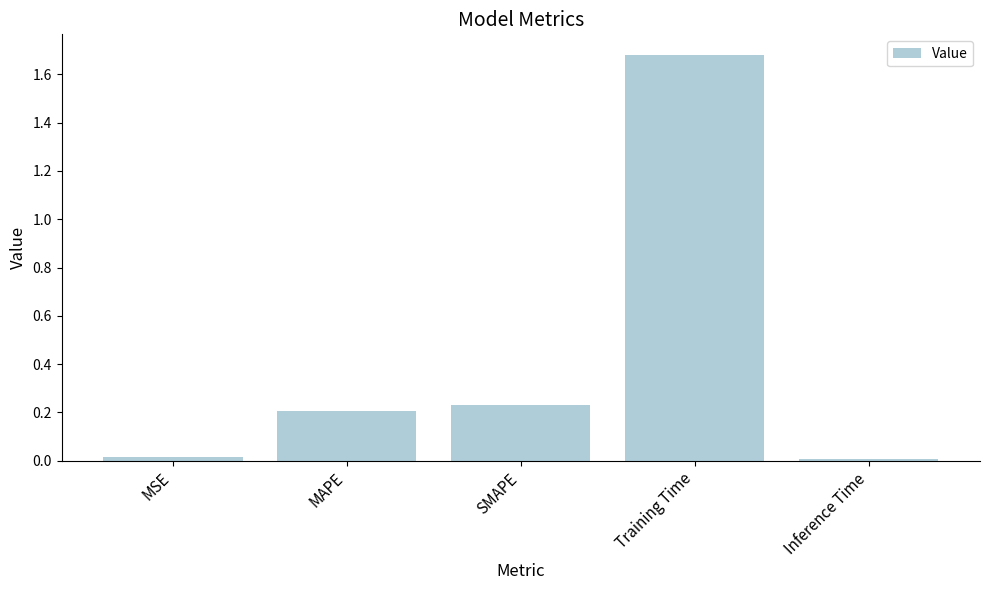

The value at SMAPE is 0.4. True or false?

False